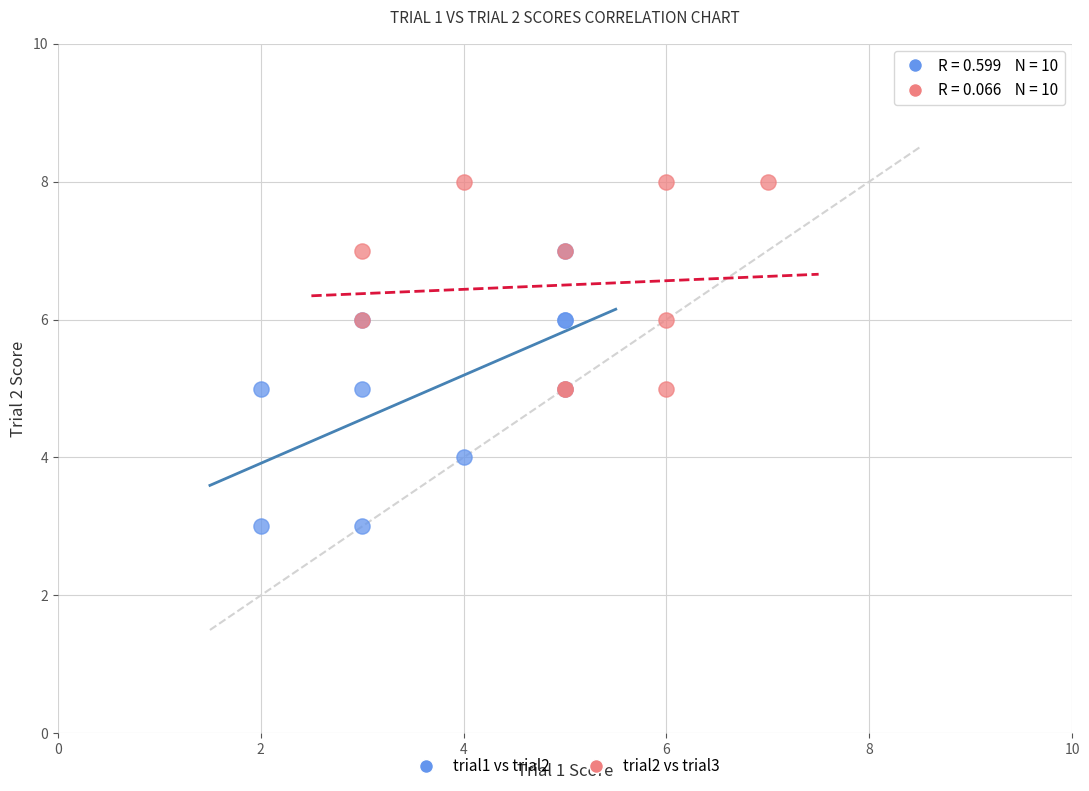

Which series has the largest Y range (max minus min)?

trial1 vs trial2